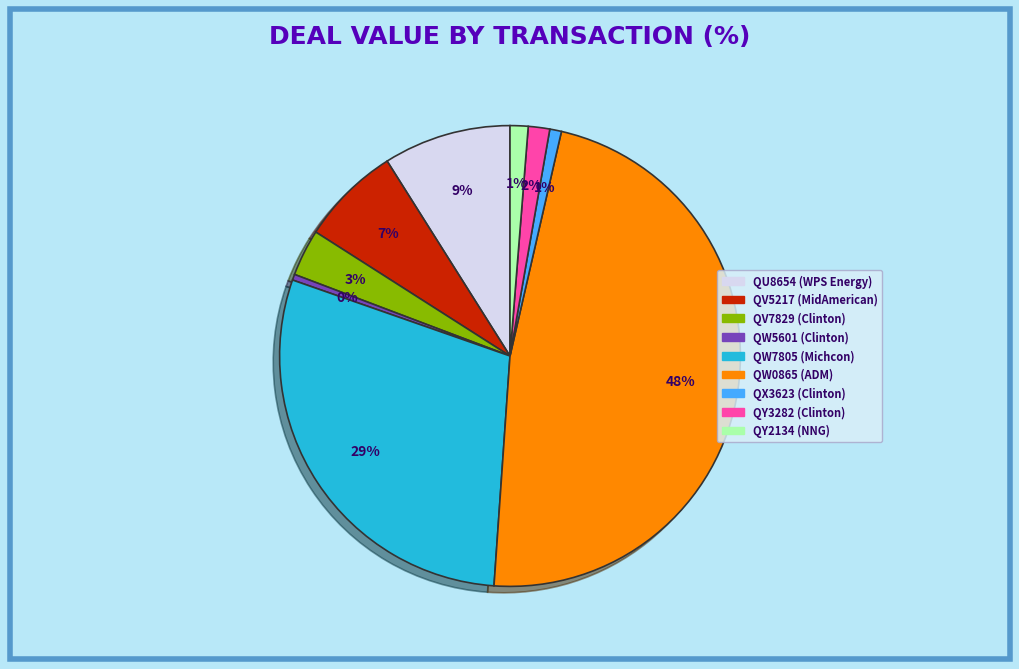

Which has a higher value, QW5601 (Clinton) or QW7805 (Michcon)?

QW7805 (Michcon)